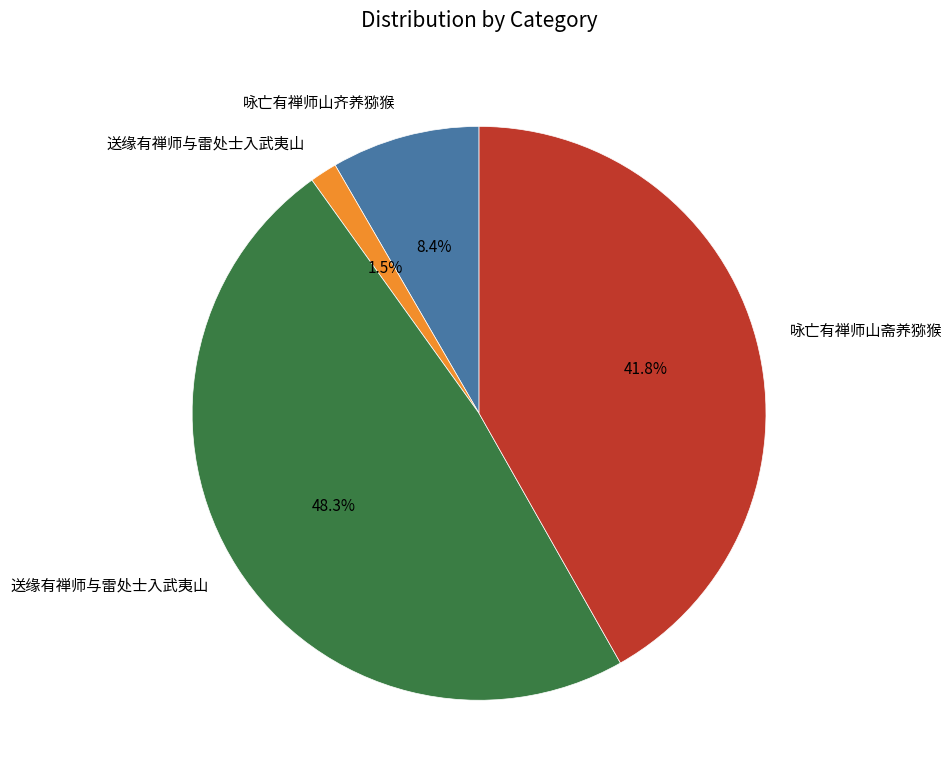

Does any single category account for the majority?

No